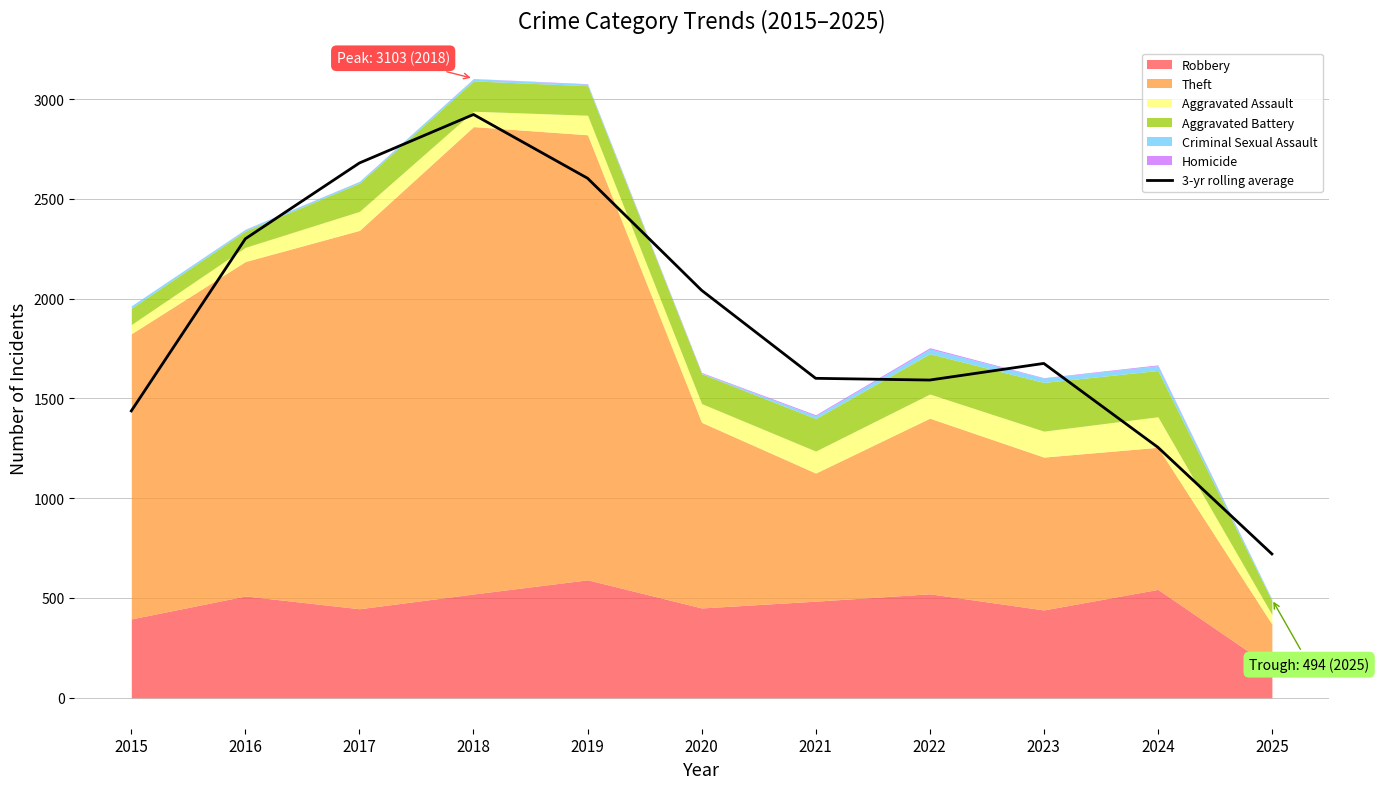

Which label corresponds to the smallest value in the chart?

2025